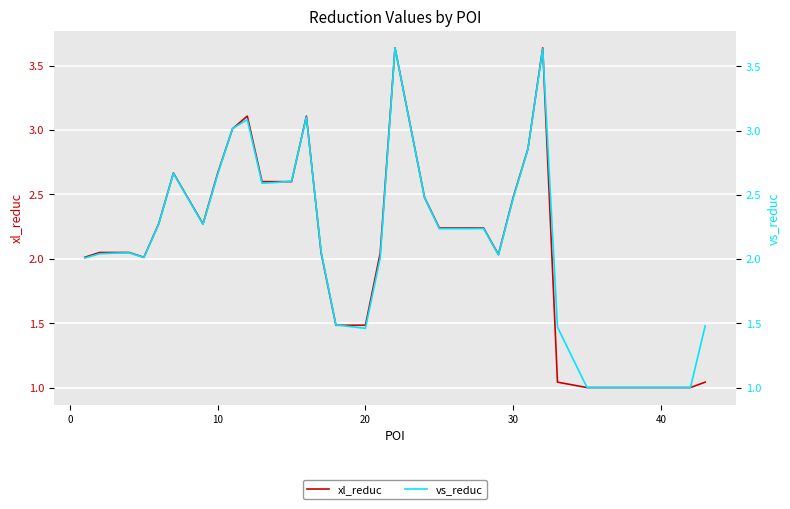

What is the difference between the maximum and minimum values in the xl_reduc series?

2.6